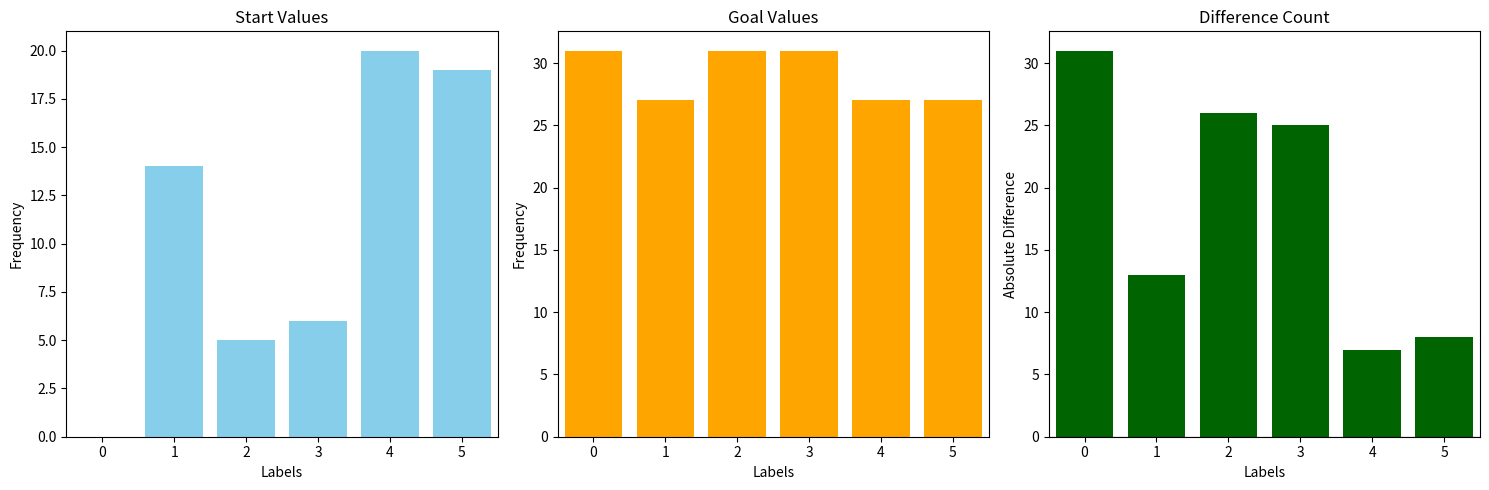

Rank the categories by goal value from highest to lowest.

0, 2, 3, 1, 4, 5